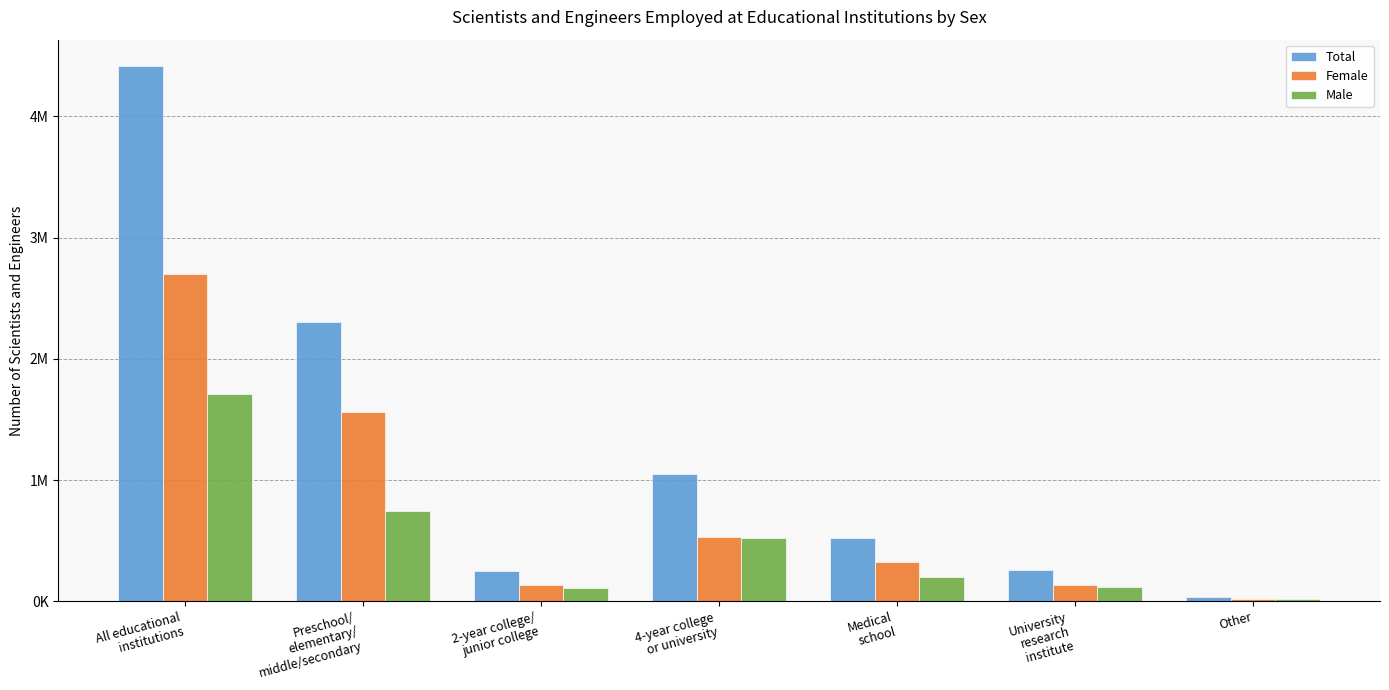

What is the difference between the maximum and minimum values in the Total series?

4379000